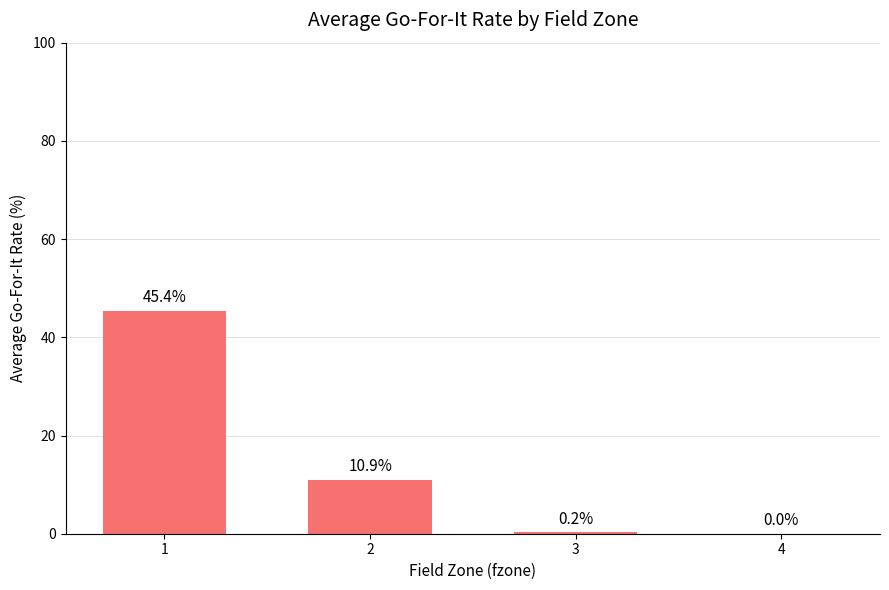

True or false: the data shows 0.0 at 3.

False